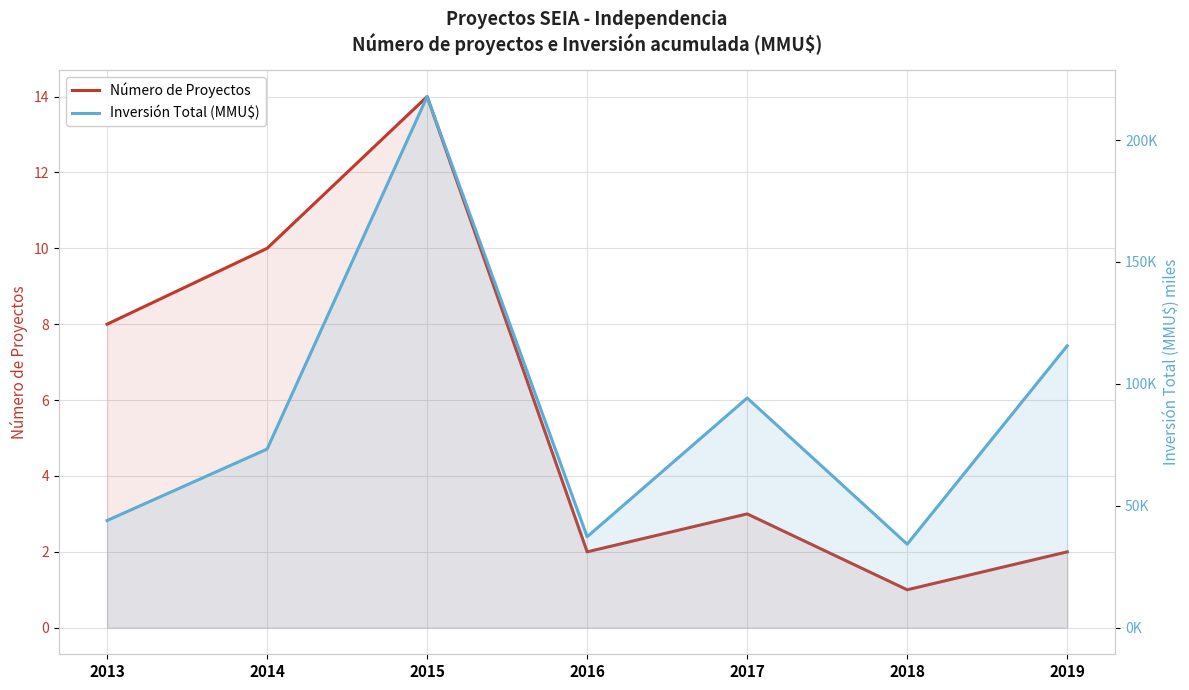

True or false: Inversión Total (MMU$) and Número de Proyectos intersect in this chart.

False